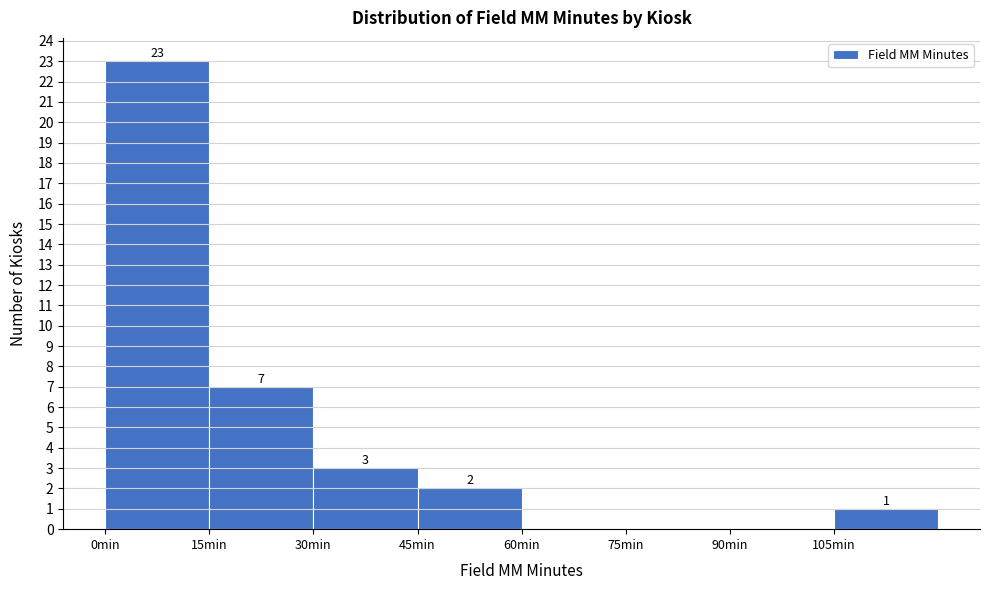

Which range on the x-axis has the tallest bar?

0 to 15